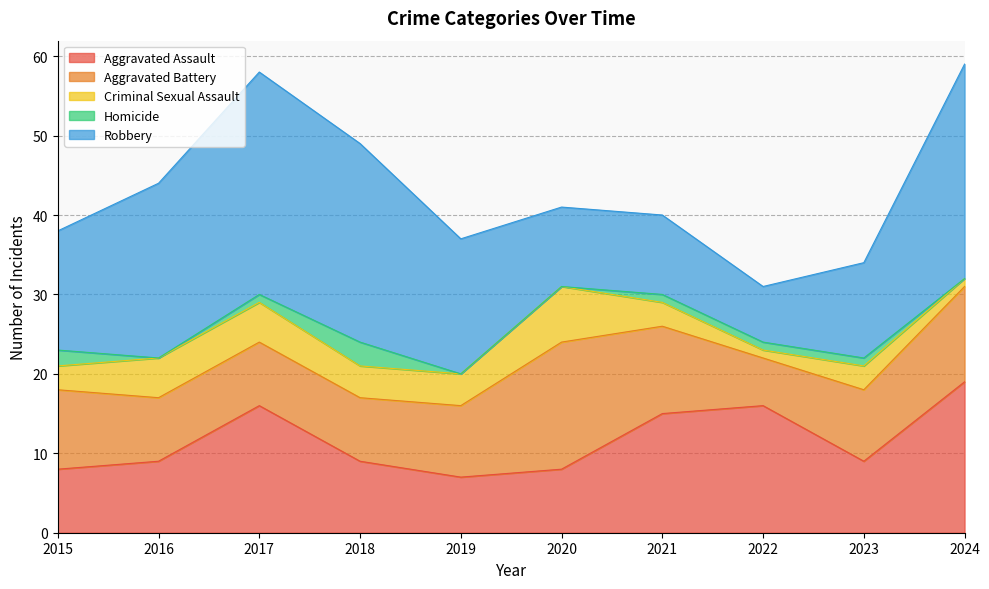

Which has a higher value, 2015 or 2023?

2023